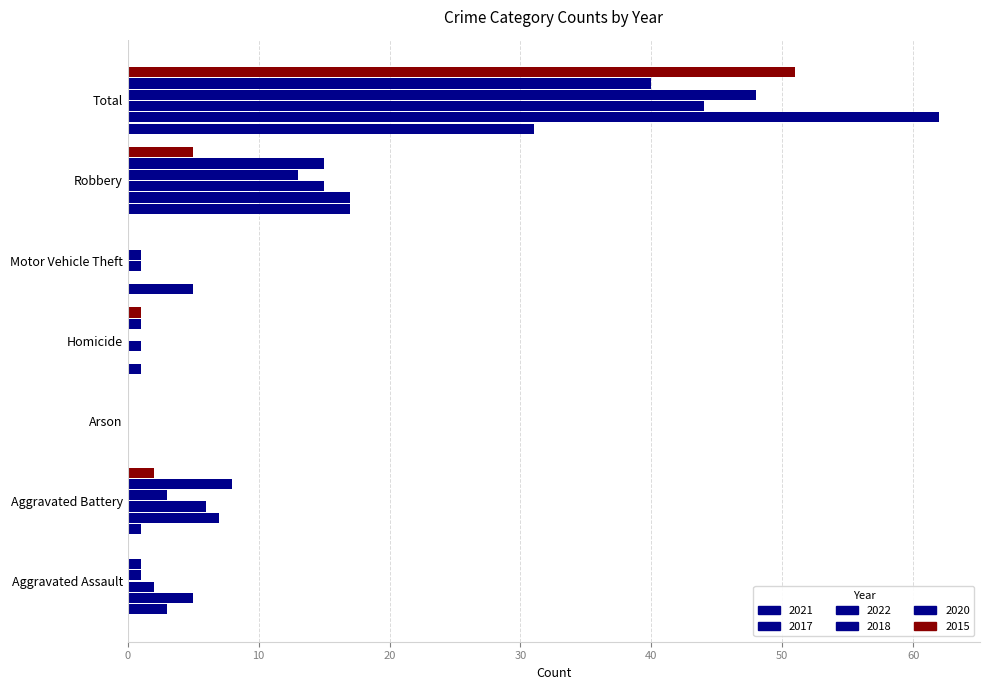

Count the number of categories in the chart.

7